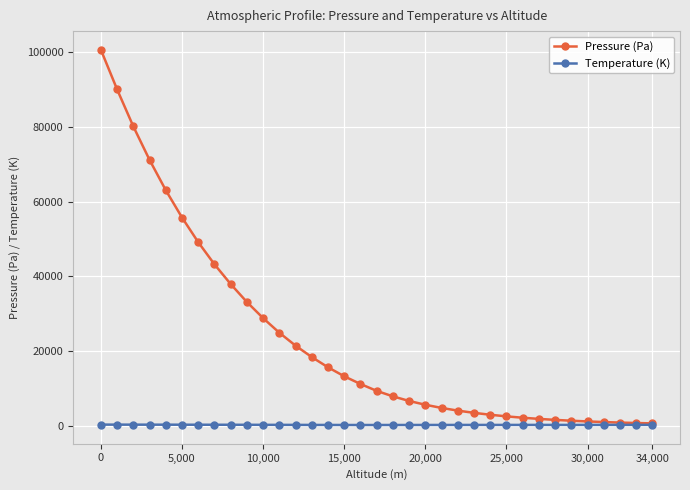

Rank the series by their maximum value, from highest to lowest.

Pressure (Pa), Temperature (K)